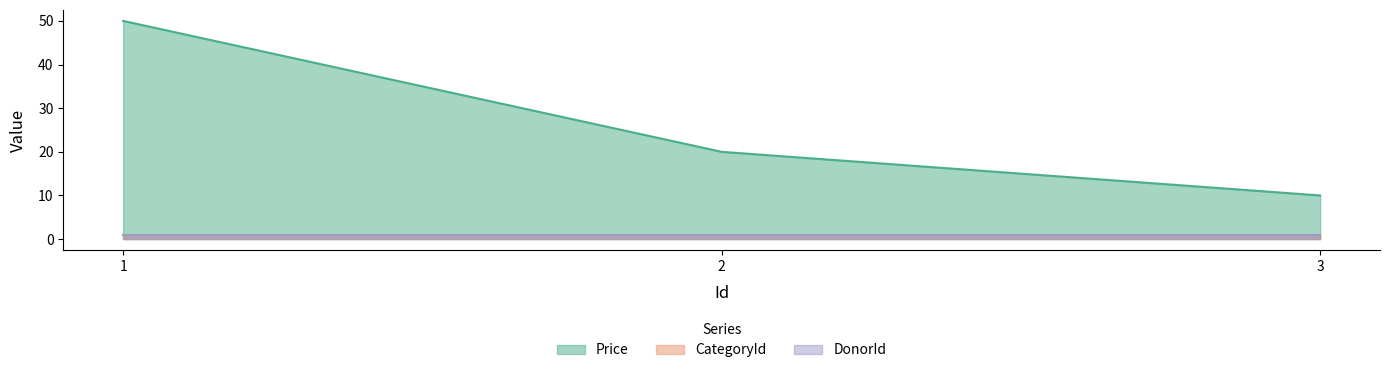

At which label does Price reach its peak?

1